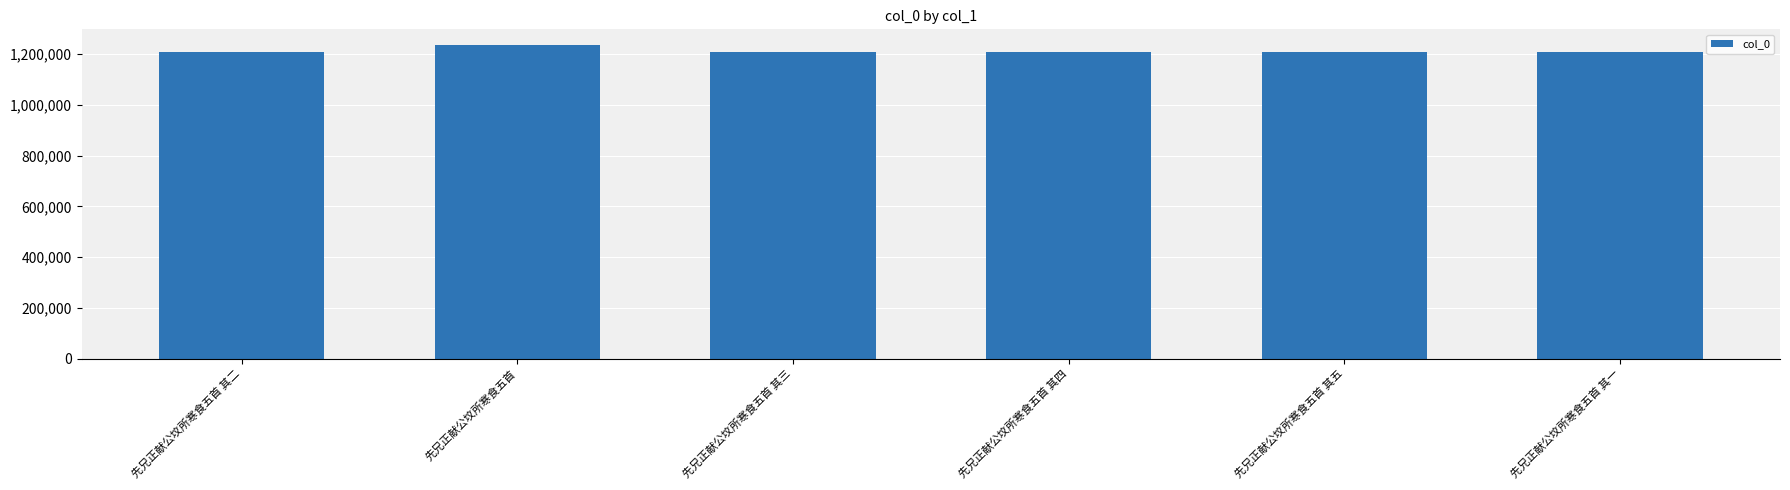

Approximately how many times larger is the value at 先兄正献公坟所寒食五首 其四 compared to 先兄正献公坟所寒食五首 其二?

1.0